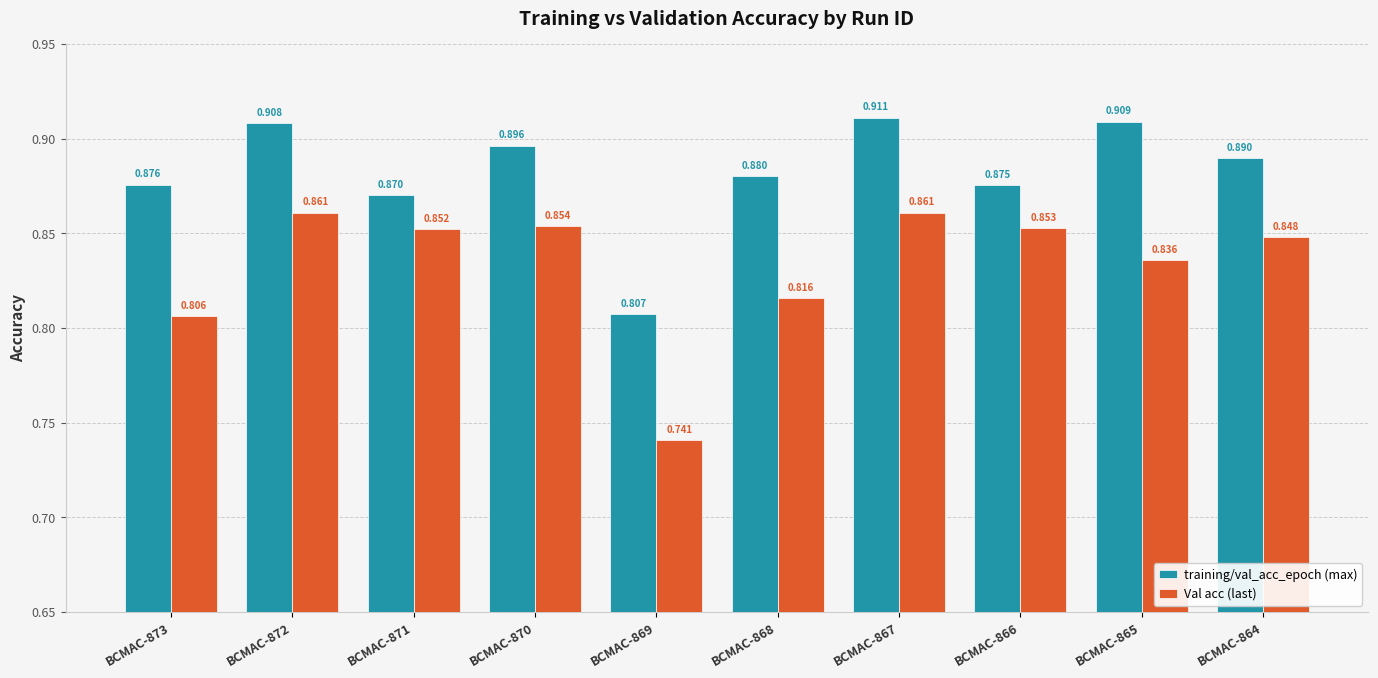

Which series has the largest range (max minus min)?

Val acc (last)